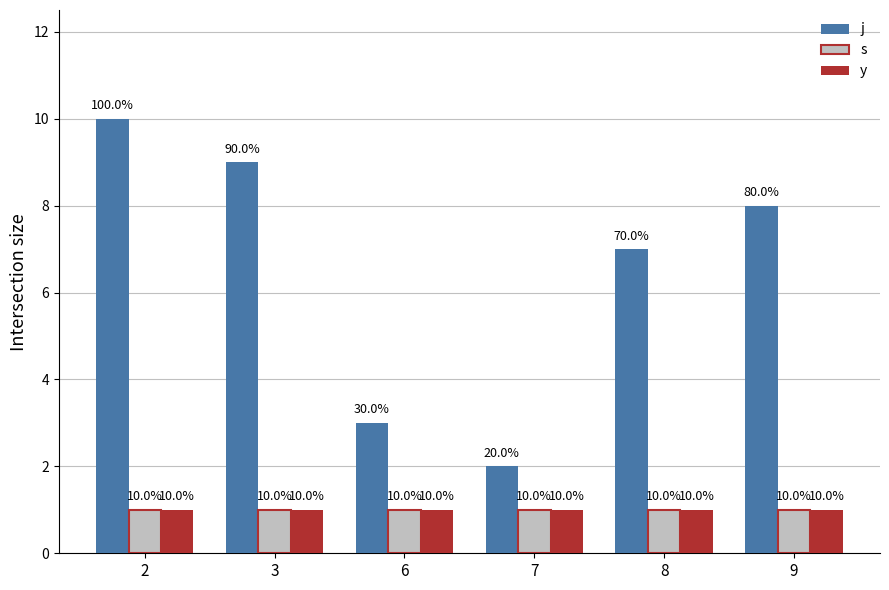

What is the minimum value shown in the chart?

1